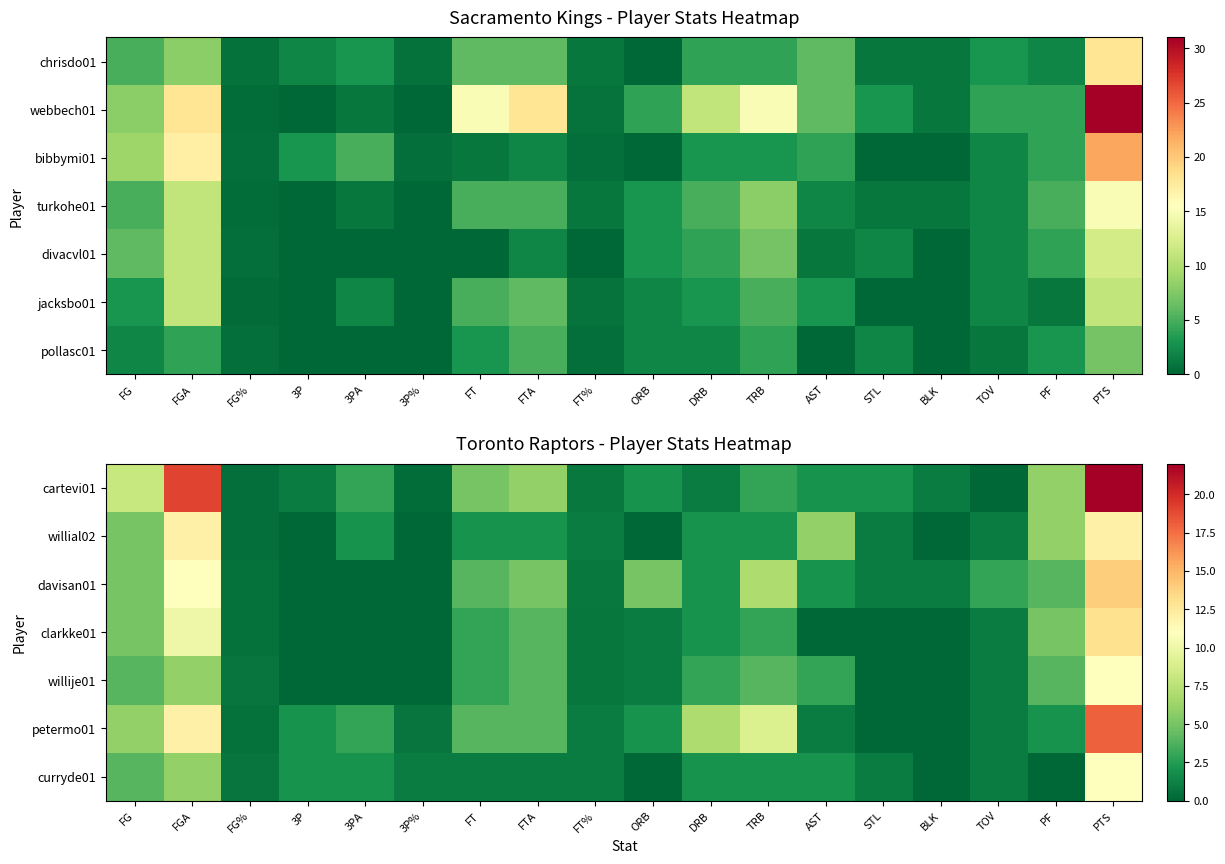

Count the number of categories in the chart.

18